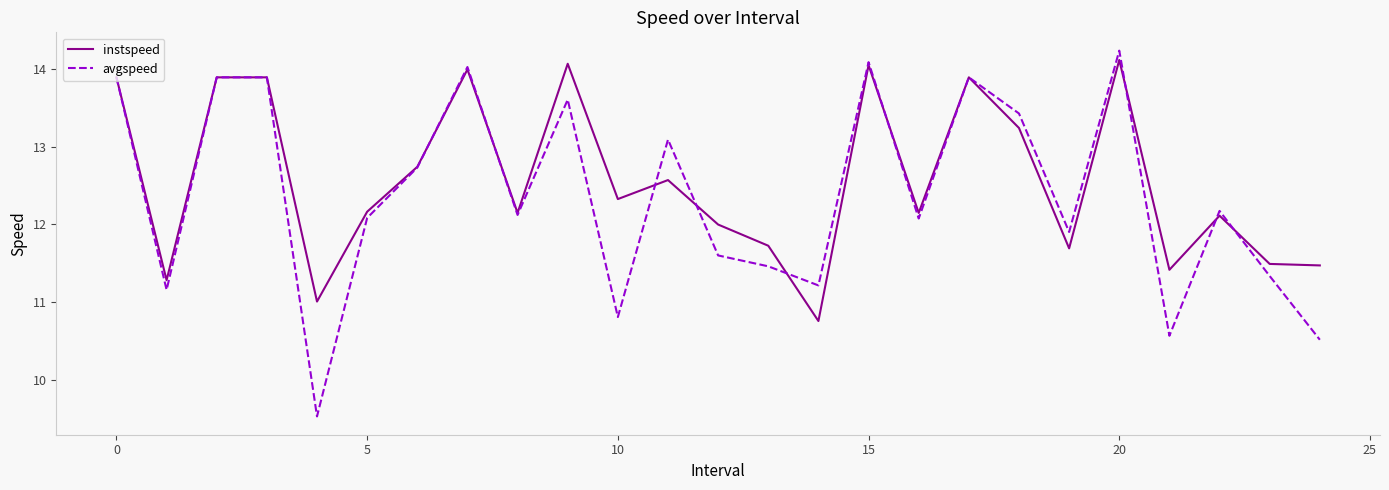

True or false: instspeed has more than 2 points higher than both neighbors.

True